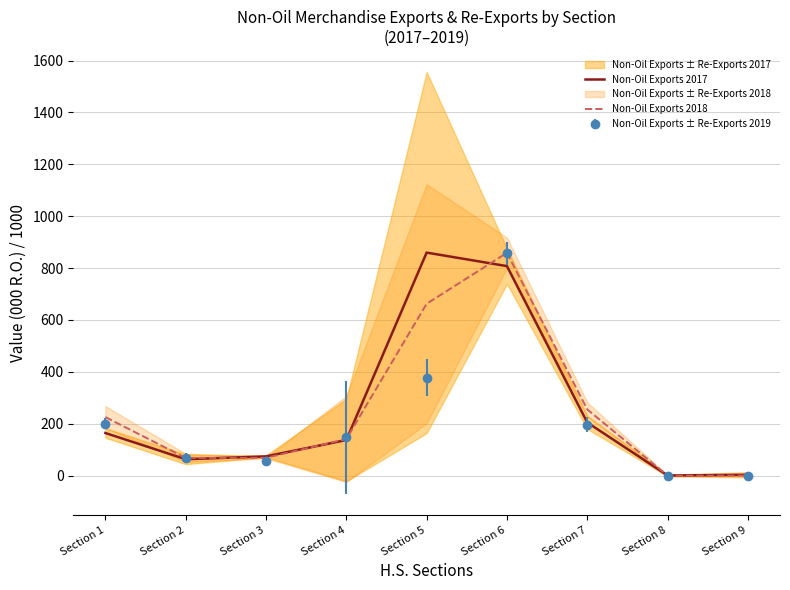

Does the chart display data point markers on the line(s)?

No